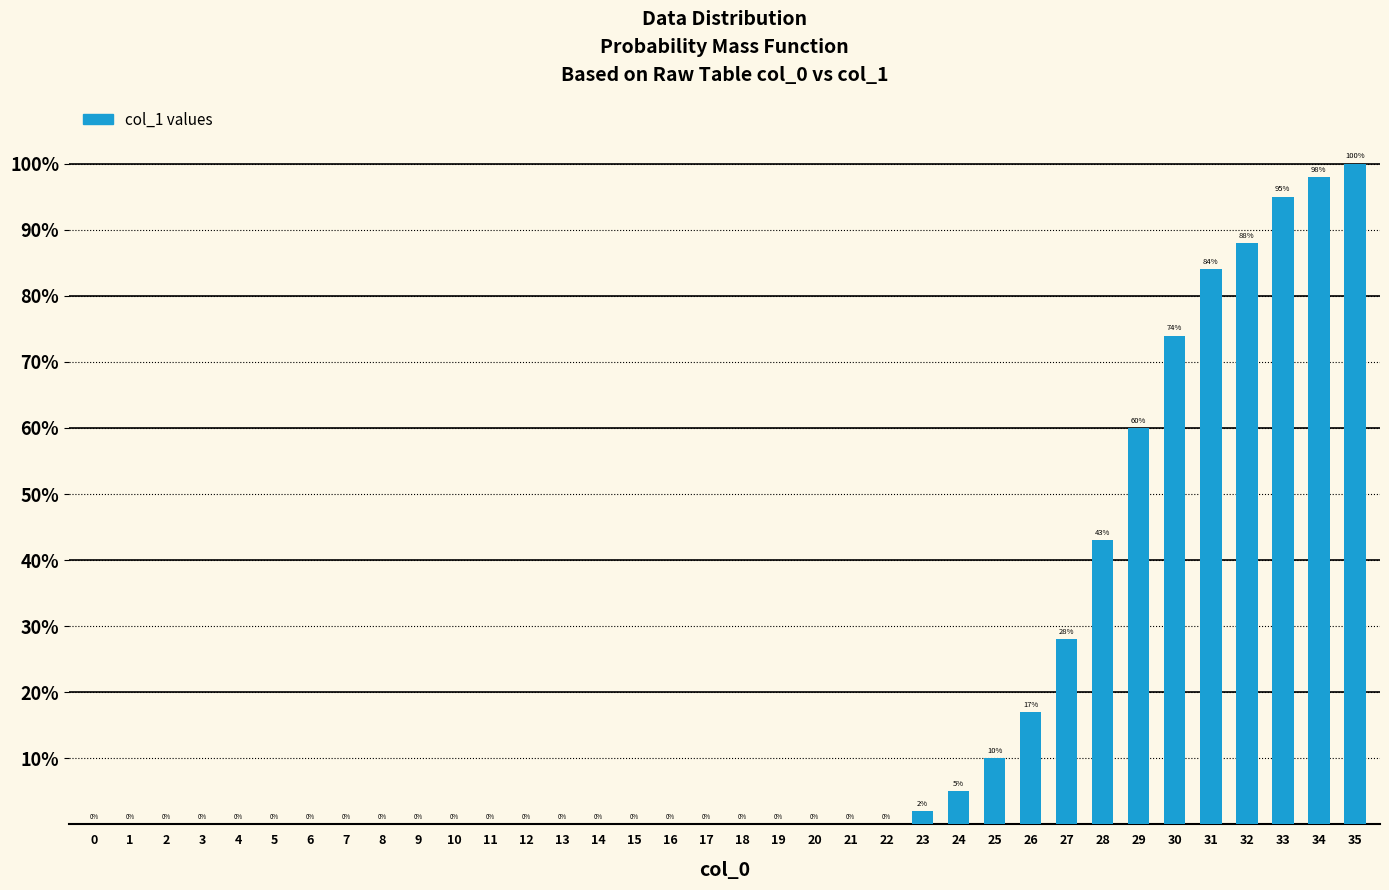

True or false: the data shows 0 at 21.

True